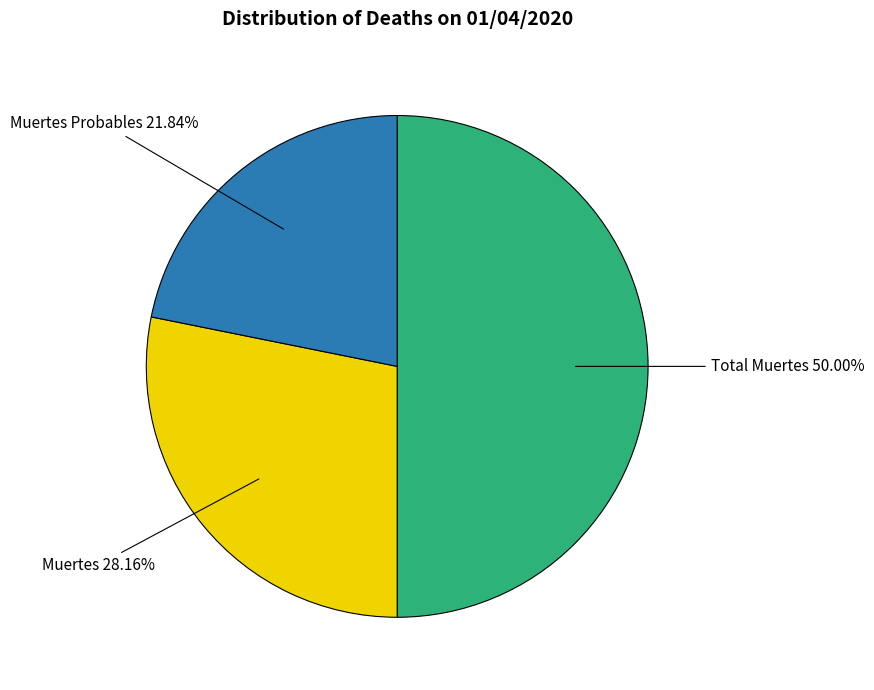

Which slice is the largest?

Total Muertes